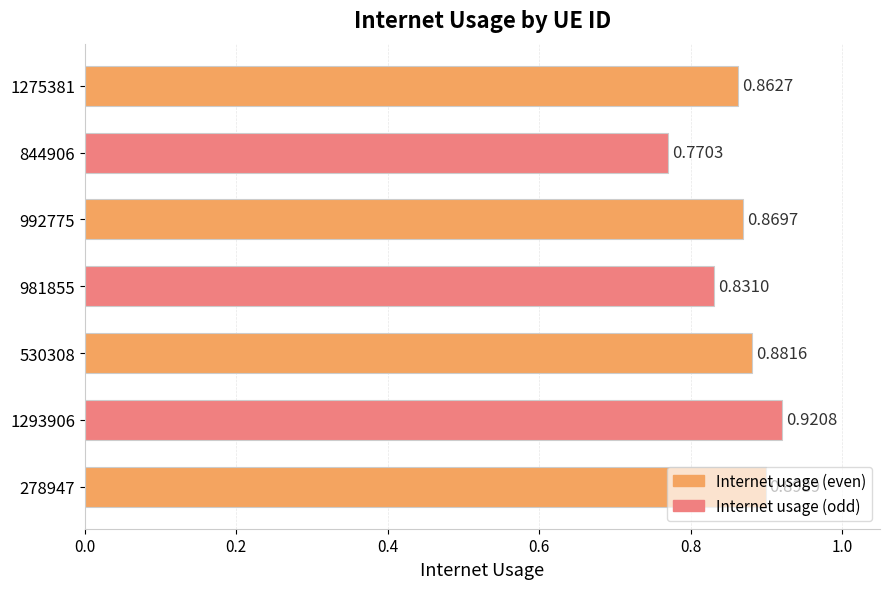

Does the chart contain stacked bars?

No